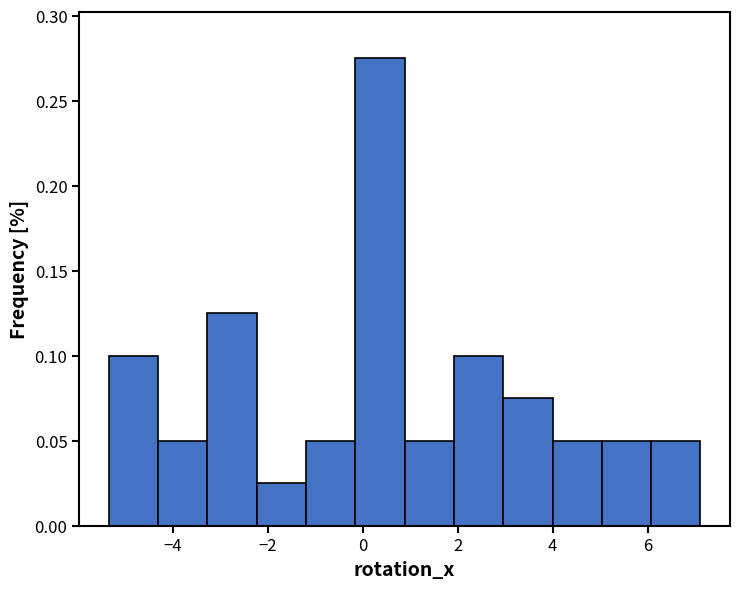

Reading left to right, list every bar in this chart as the range it spans on the x-axis followed by its height. Neither the bar edges nor the heights are printed on the chart, so give them approximately, as read against the axes.

-5.4 to -4.4: 0.100
-4.4 to -3.2: 0.050
-3.2 to -2.2: 0.125
-2.2 to -1.2: 0.025
-1.2 to -0.2: 0.050
-0.2 to 0.8: 0.275
0.8 to 2.0: 0.050
2.0 to 3.0: 0.100
3.0 to 4.0: 0.075
4.0 to 5.0: 0.050
5.0 to 6.0: 0.050
6.0 to 7.2: 0.050